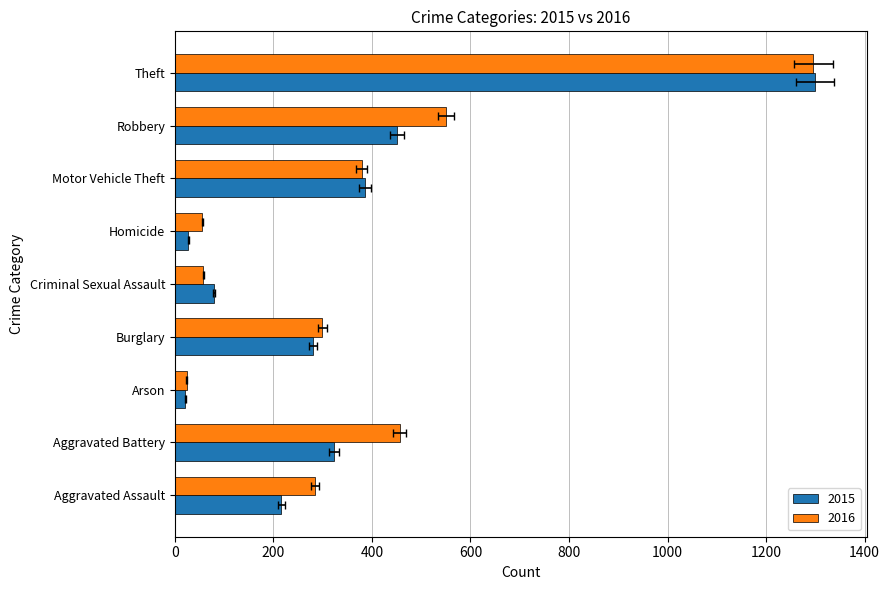

Read the 2016 value at Arson.

24